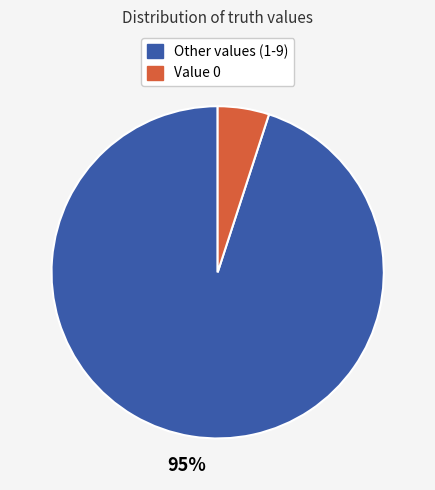

Does any single category account for the majority?

Yes